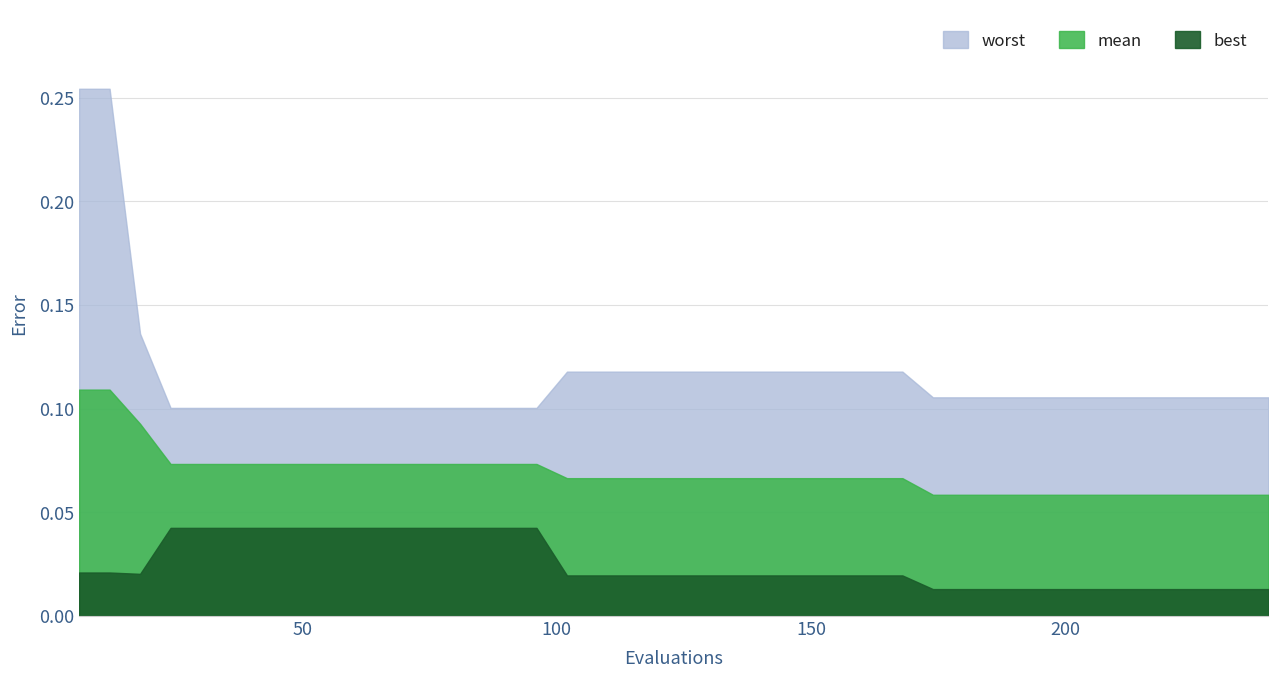

Which series has the widest spread of values?

worst